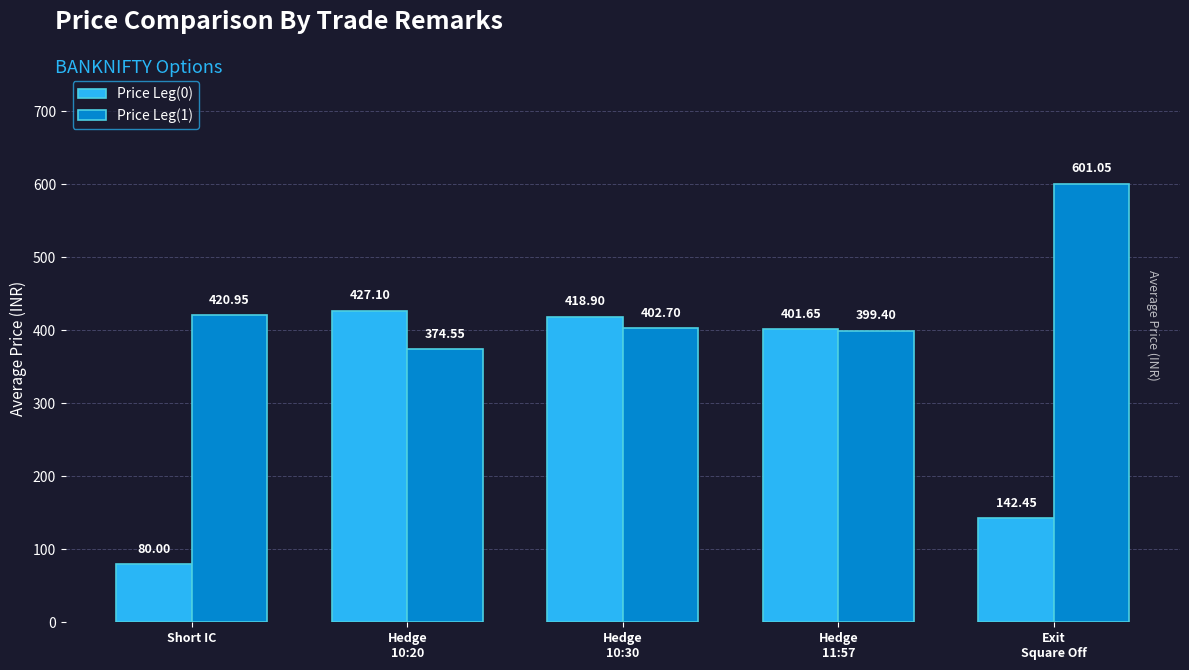

What is the minimum value shown in the chart?

80.0